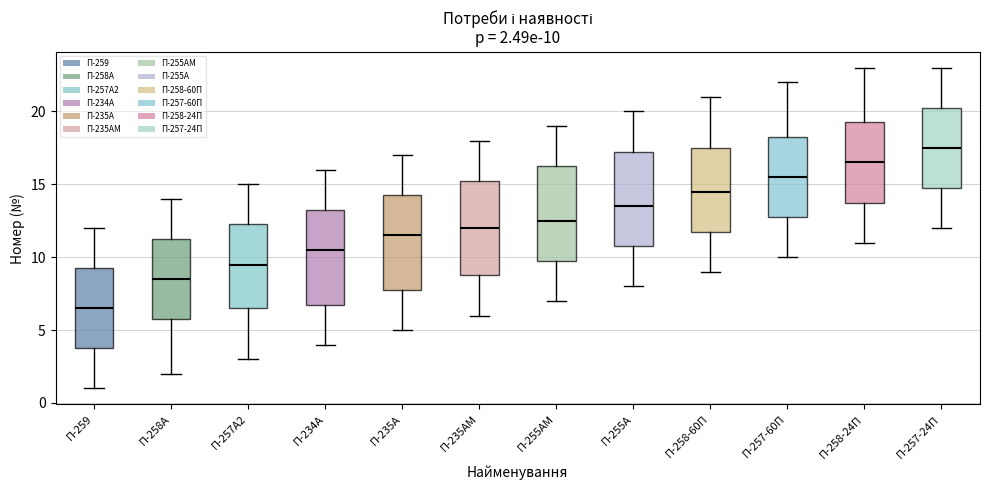

Which box's median line is the lowest?

П-259